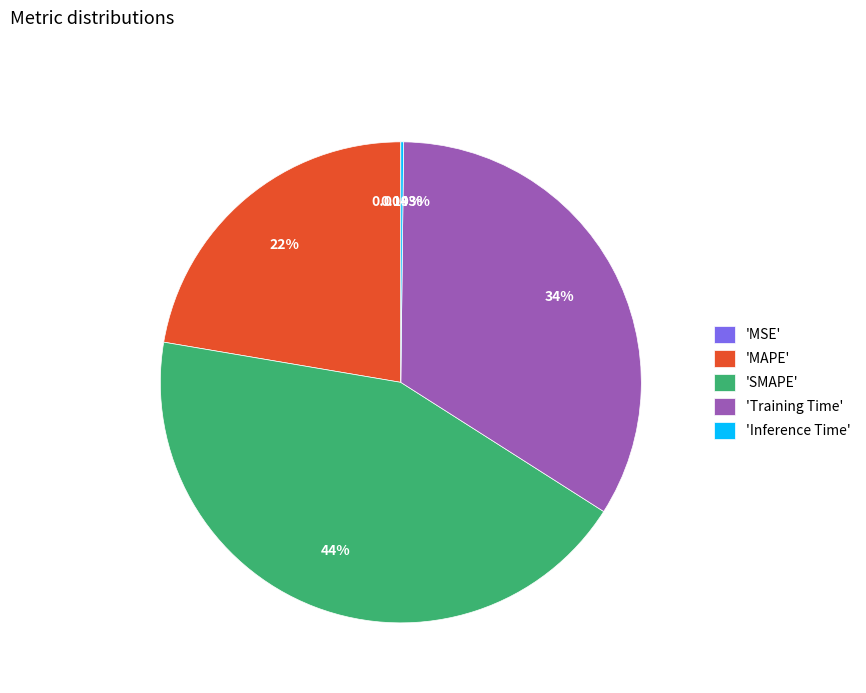

What is the largest slice in the pie chart?

'SMAPE'